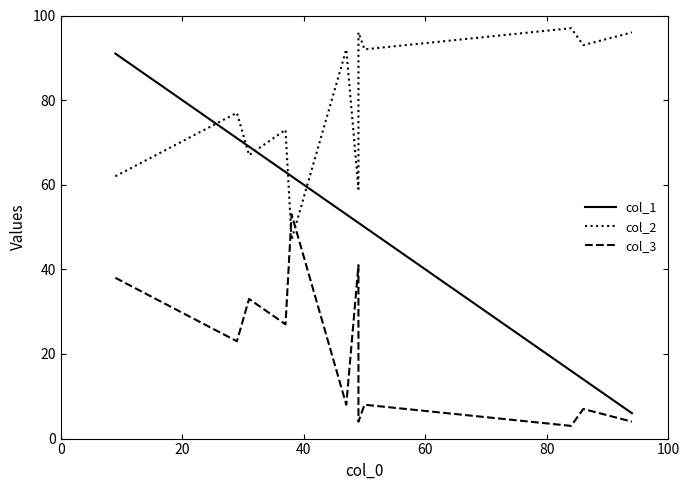

What is the sum of all col_1 values?

597